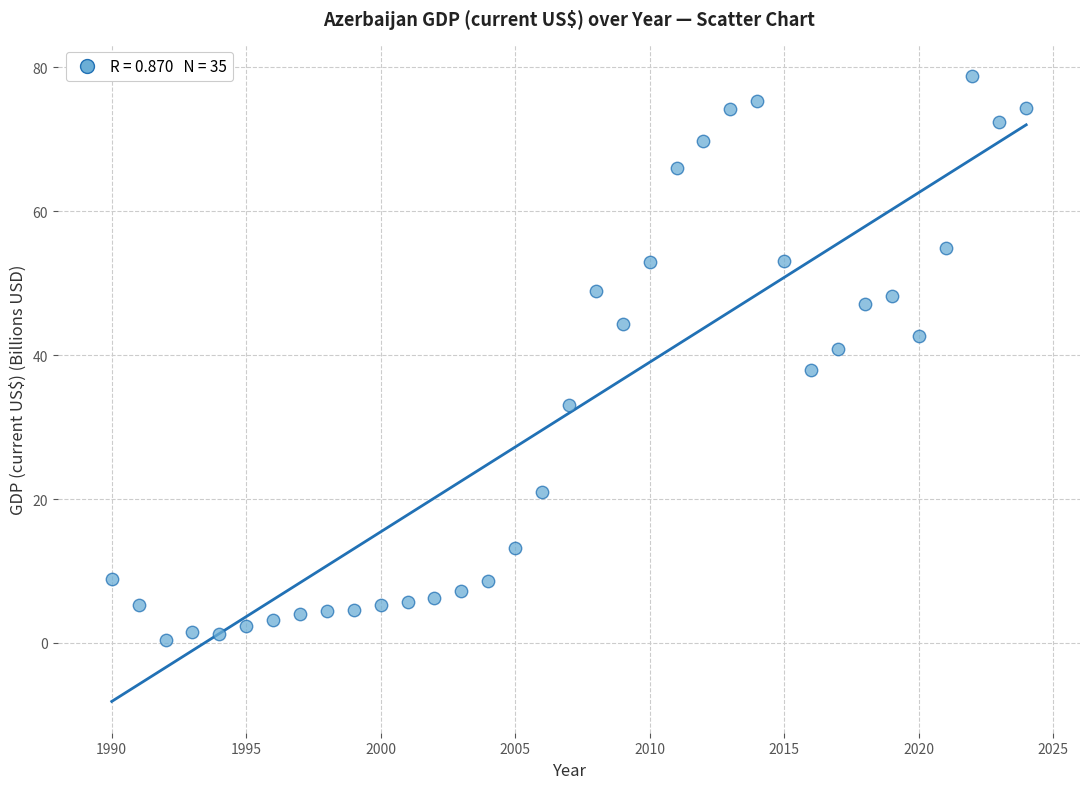

What is the range of X values (max minus min)?

34.0